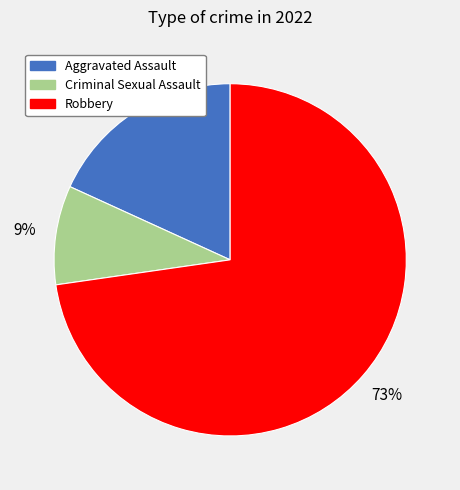

To the nearest percent, what is the difference between the largest and smallest slice percentages?

64%